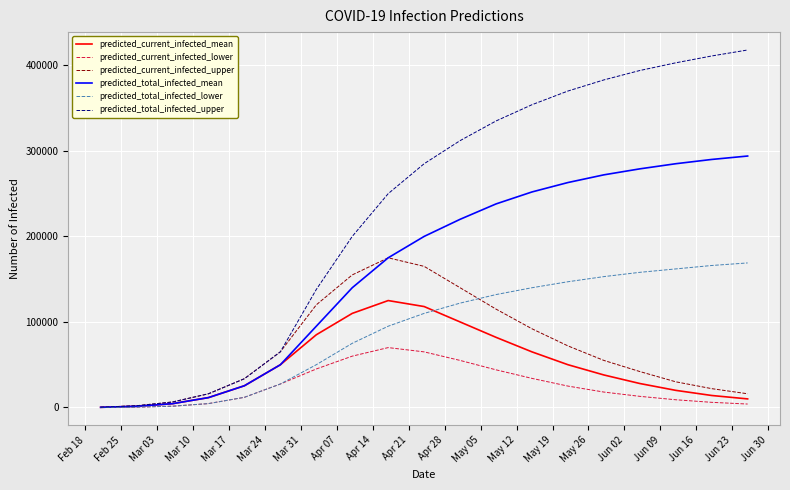

Which series has the largest range (max minus min)?

predicted_total_infected_upper